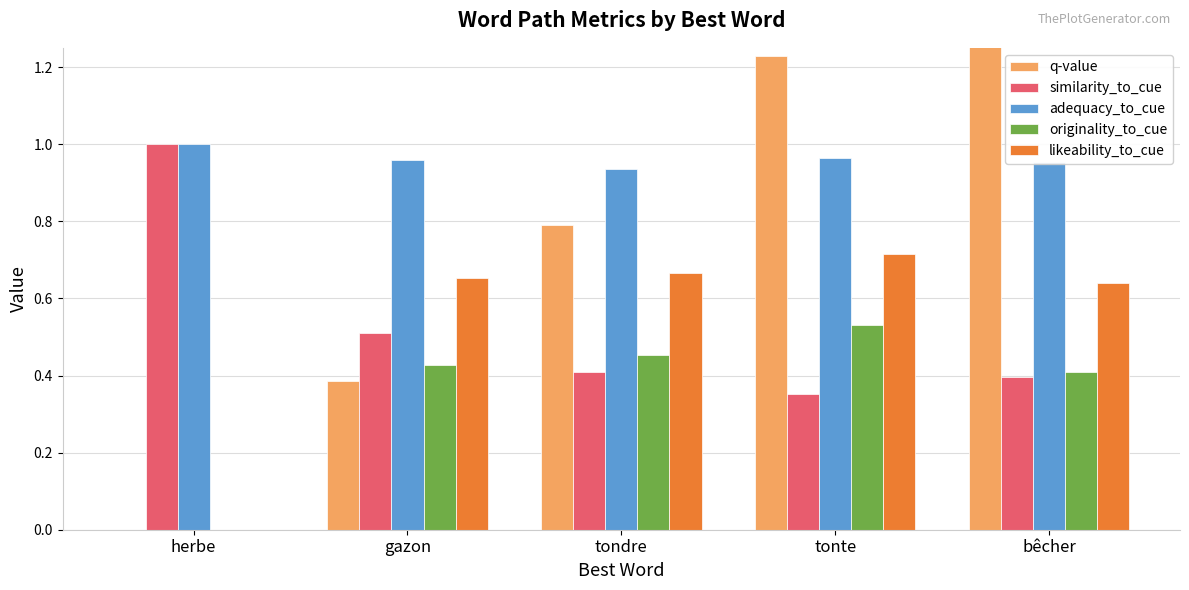

Which series has the largest total across all categories?

adequacy_to_cue